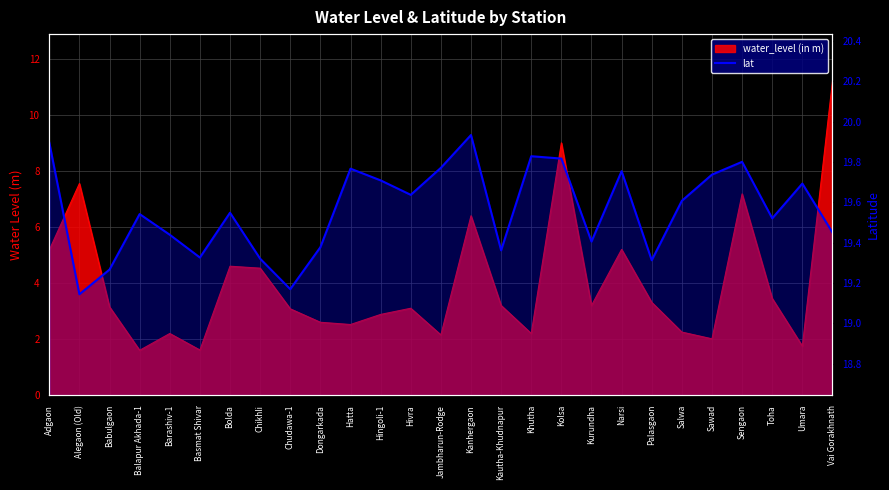

How many points are lower than both their immediate neighbors (excluding endpoints)?

8